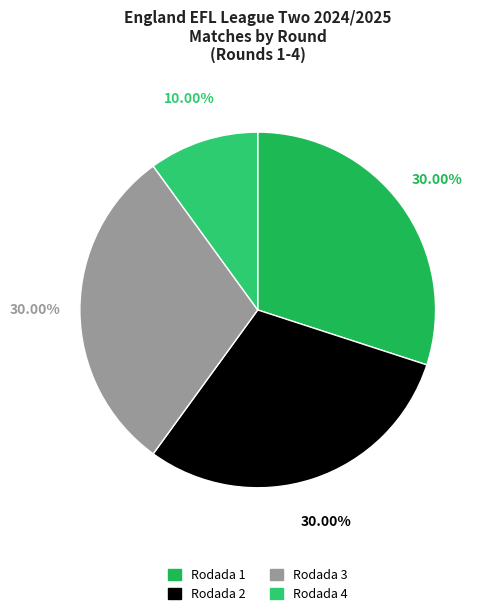

To the nearest percent, what portion does Rodada 1 represent?

30%